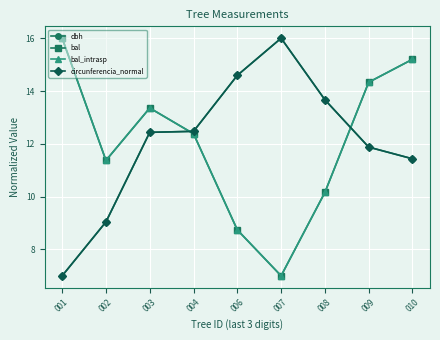

Reading left to right, list all the values displayed in this chart.

dbh: 7.0	9.0	12.4	12.5	14.6	16.0	13.7	11.9	11.4
bal: 16.0	11.4	13.4	12.4	8.7	7.0	10.2	14.3	15.2
bal_intrasp: 16.0	11.4	13.4	12.4	8.7	7.0	10.2	14.3	15.2
circunferencia_normal: 7.0	9.0	12.4	12.5	14.6	16.0	13.7	11.9	11.4